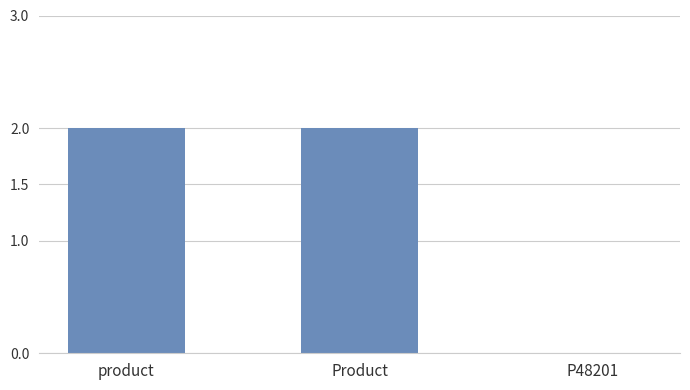

How many data points does each series have?

3